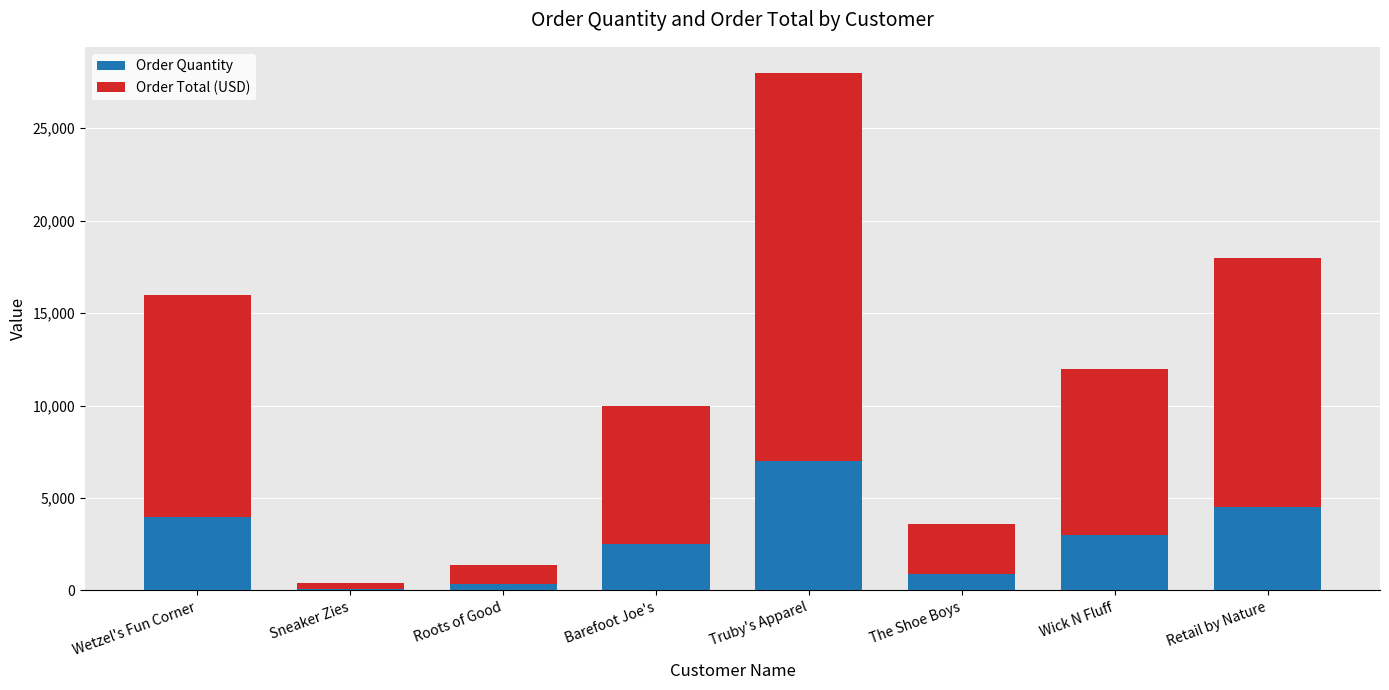

What are all the series names shown in the legend?

Order Quantity, Order Total (USD)